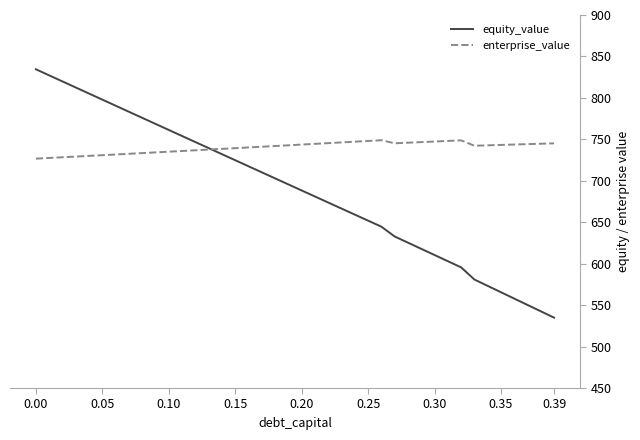

What are all the series names shown in the legend?

equity_value, enterprise_value